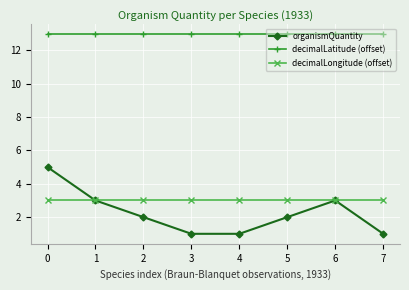

What are all the series names shown in the legend?

organismQuantity, decimalLatitude (offset), decimalLongitude (offset)